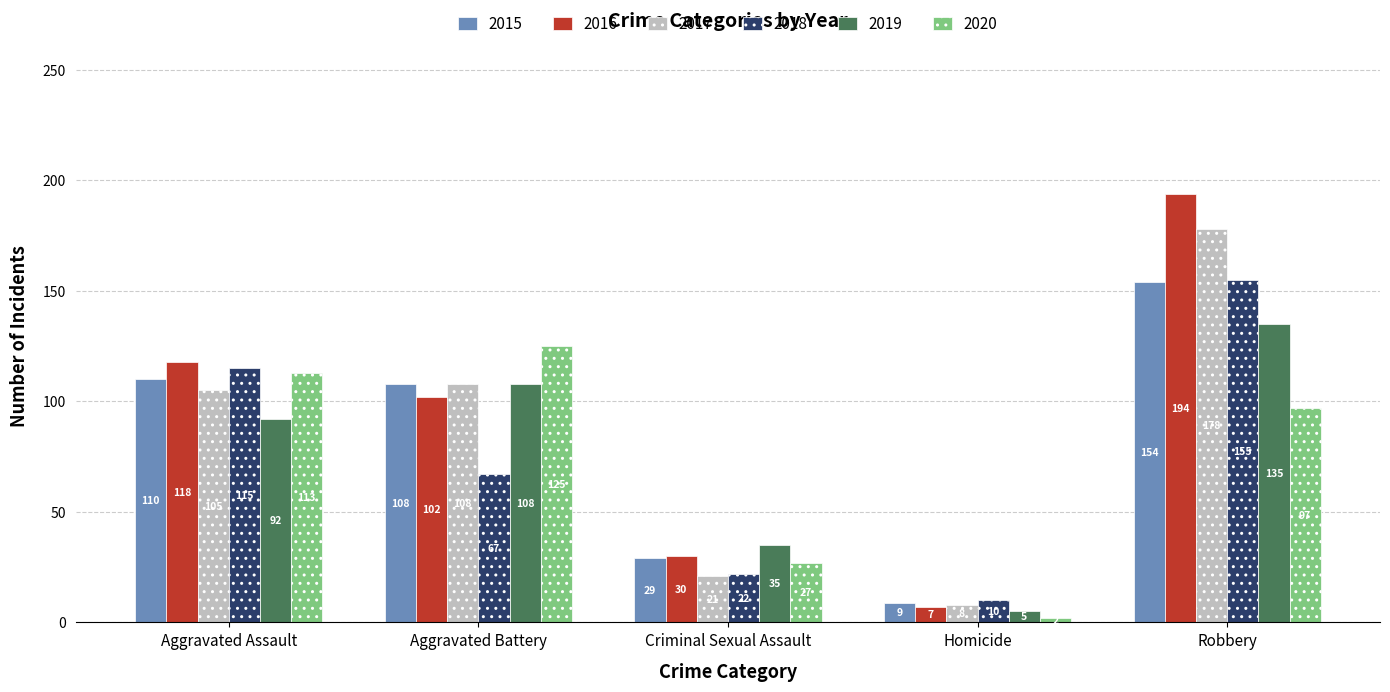

What position from the right is Aggravated Assault?

5